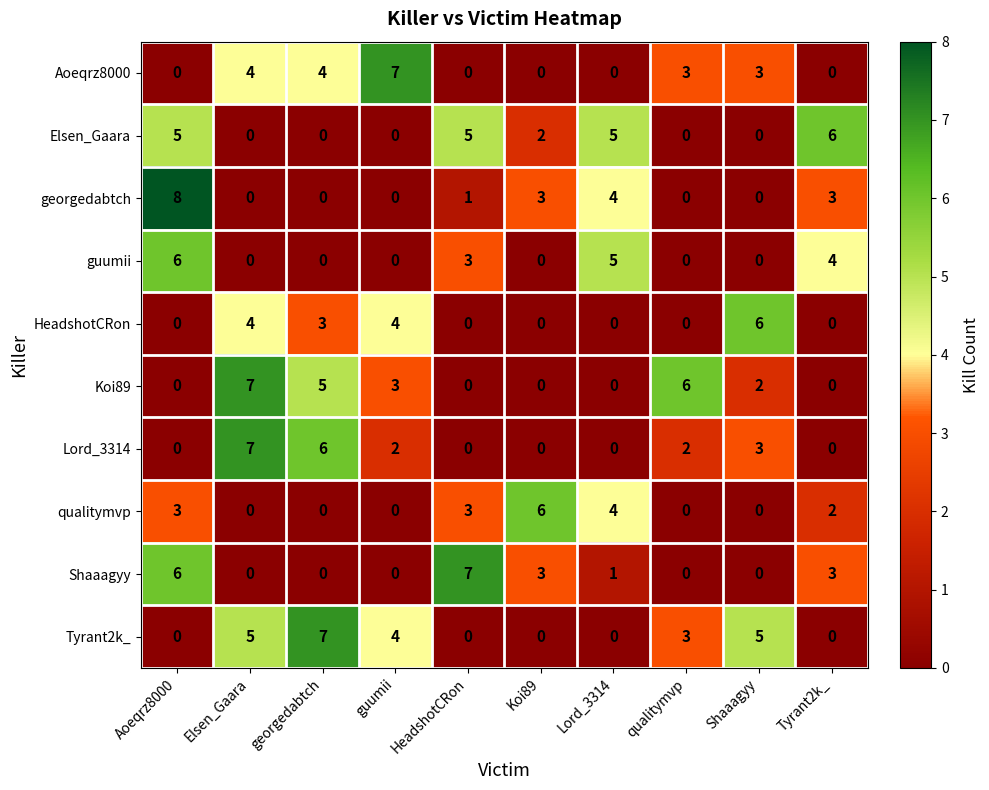

Where does the Elsen_Gaara series first go above 2?

Aoeqrz8000